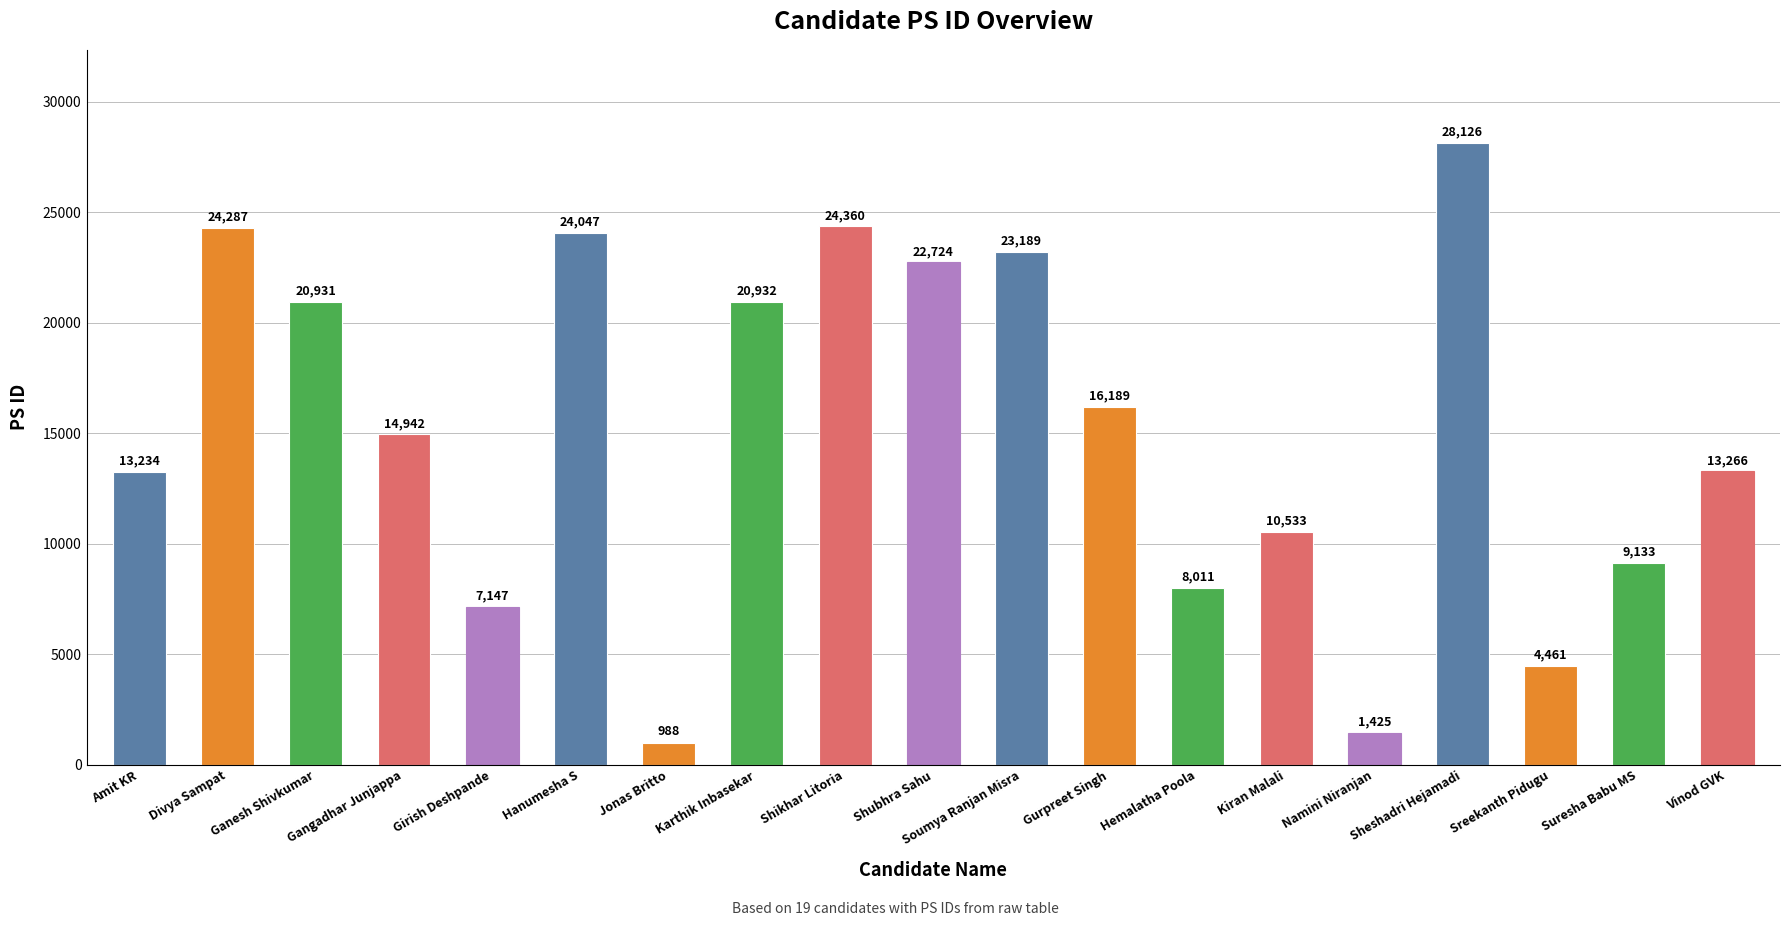

What is the smallest value displayed?

988